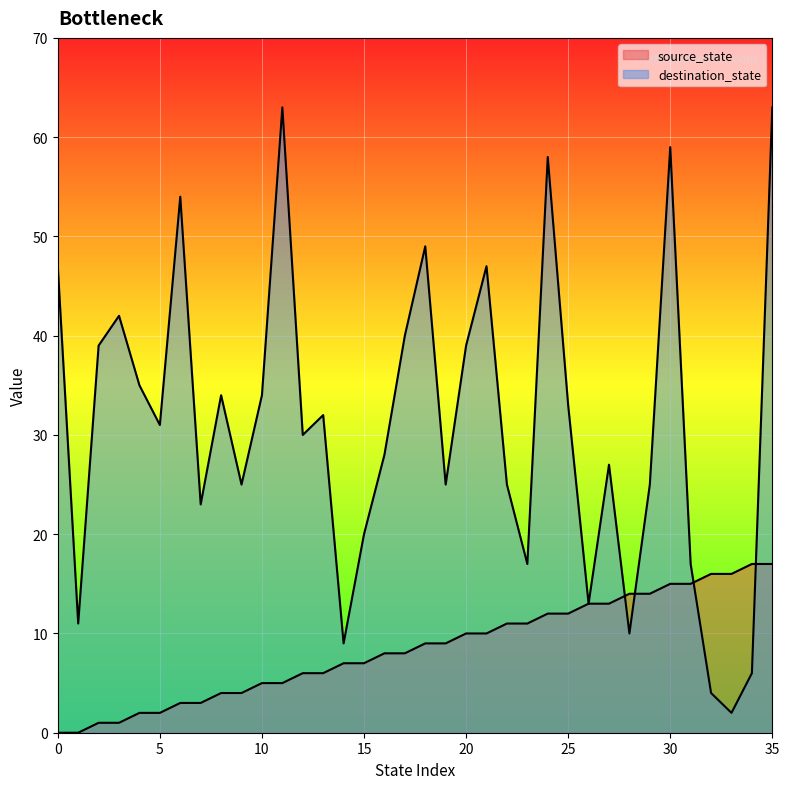

At which category is the sum across all series the highest?

35